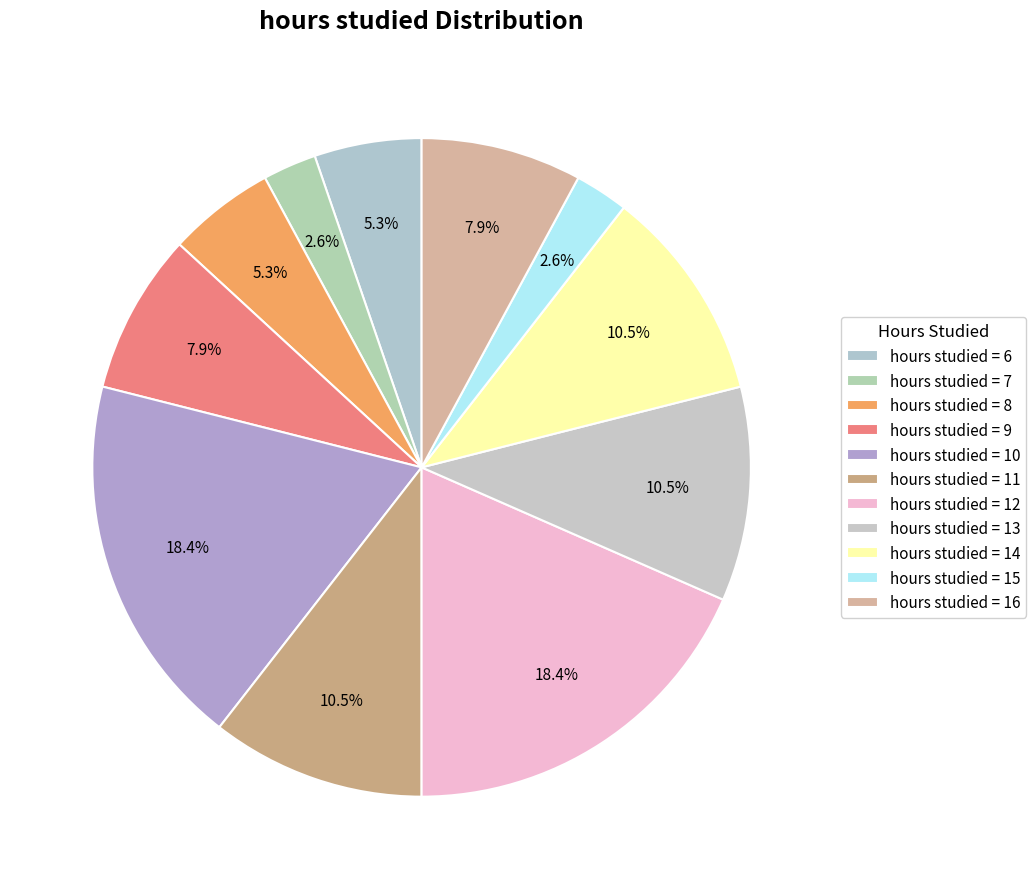

How many segments does this pie chart have?

11